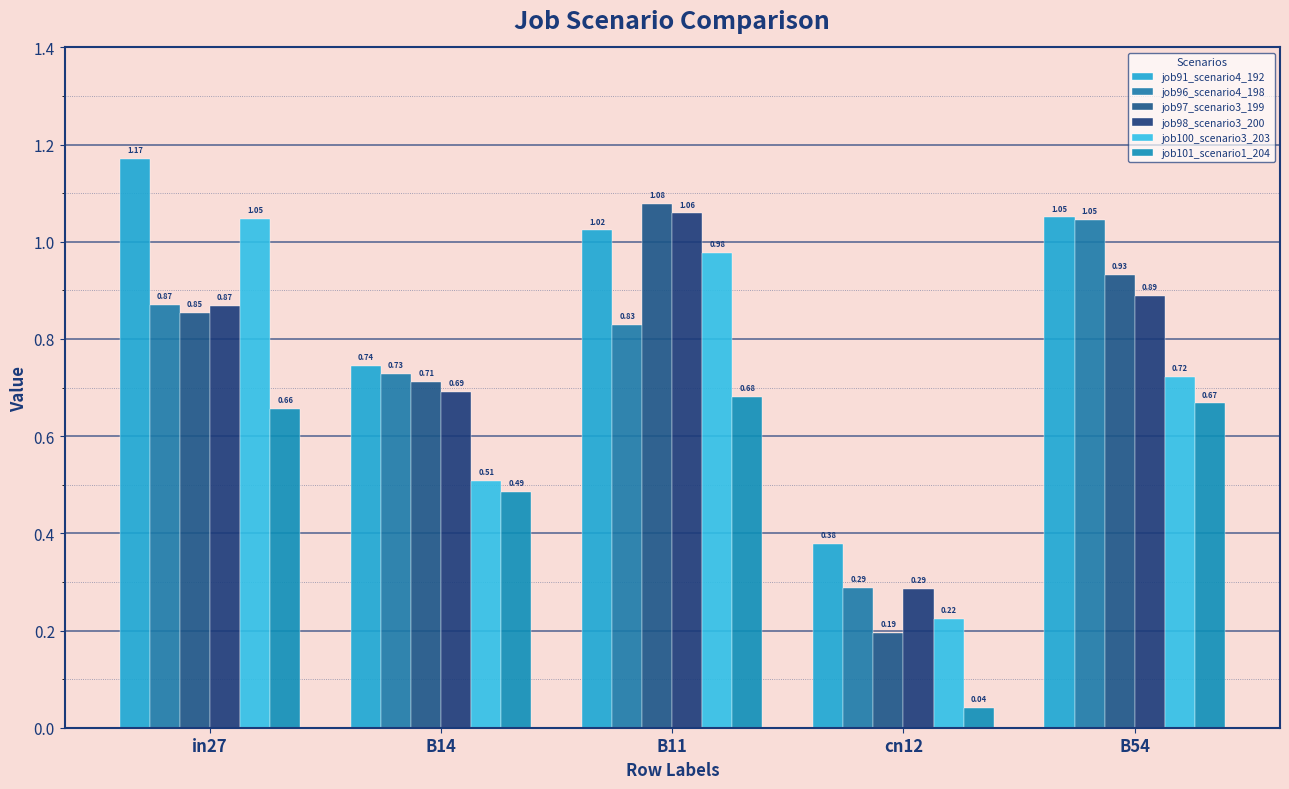

What is the label of the 2nd bar from the left?

B14